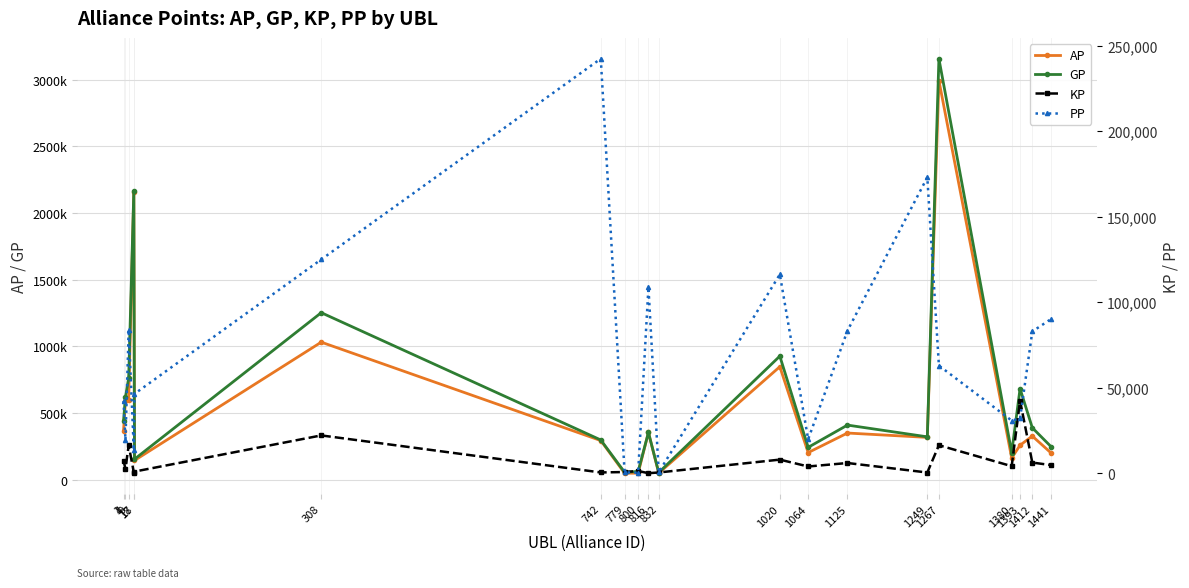

How many series are shown in this chart?

4